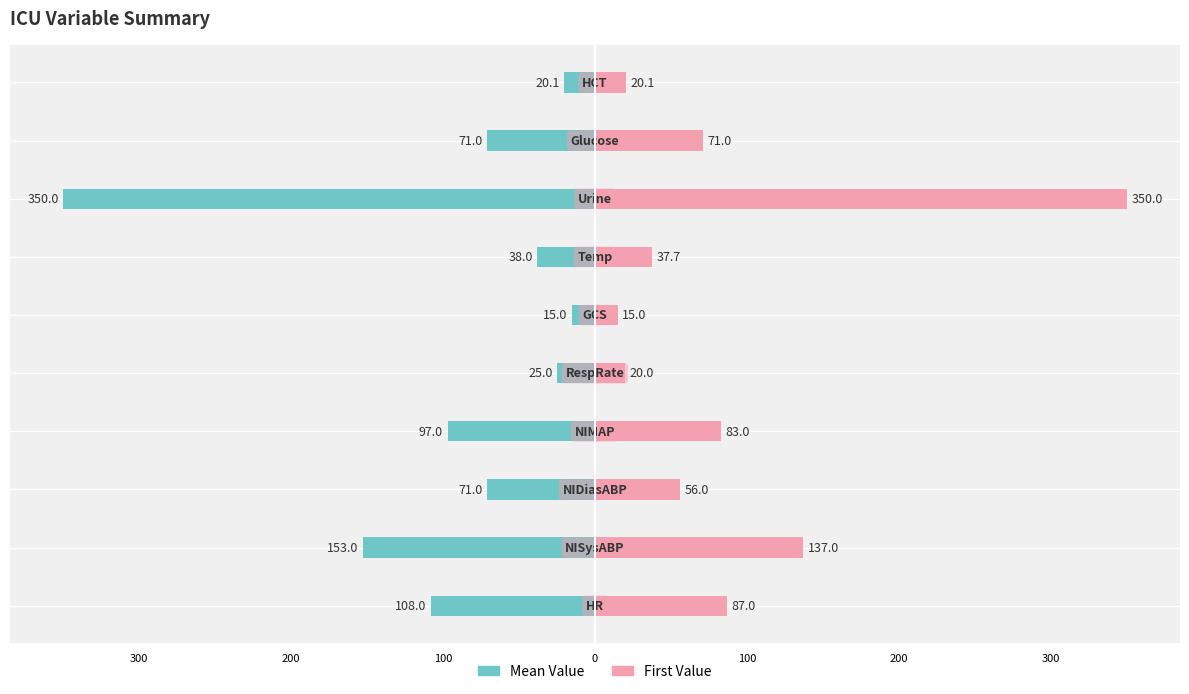

How many bars are there in total?

20